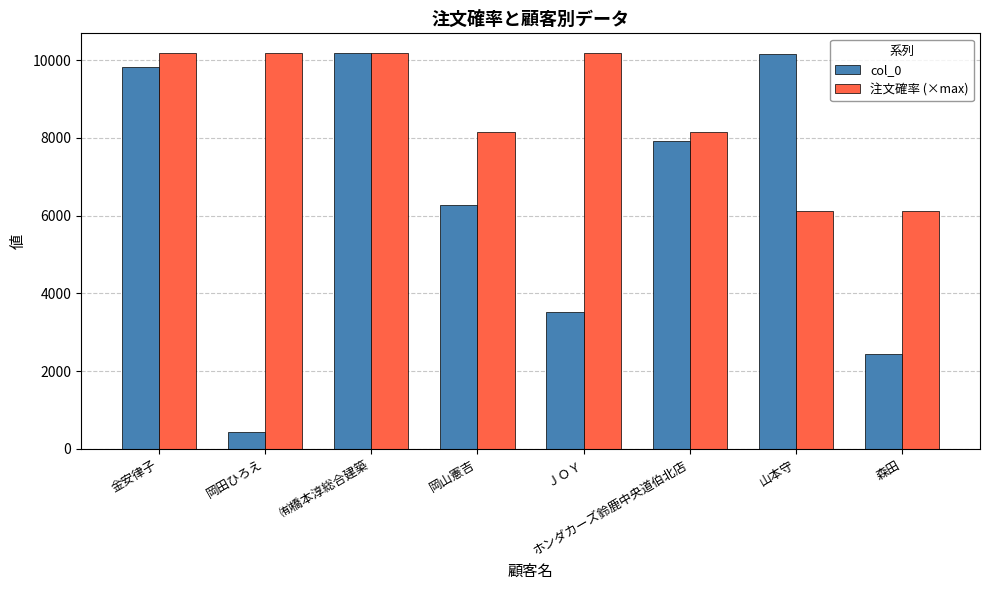

The value of 注文確率 (×max) at 森田 is 6109.2. True or false?

True